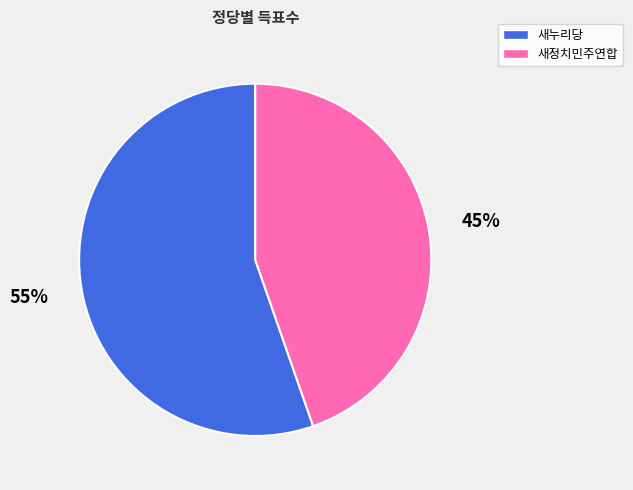

What percentage is the 새정치민주연합 slice, to the nearest percent?

45%